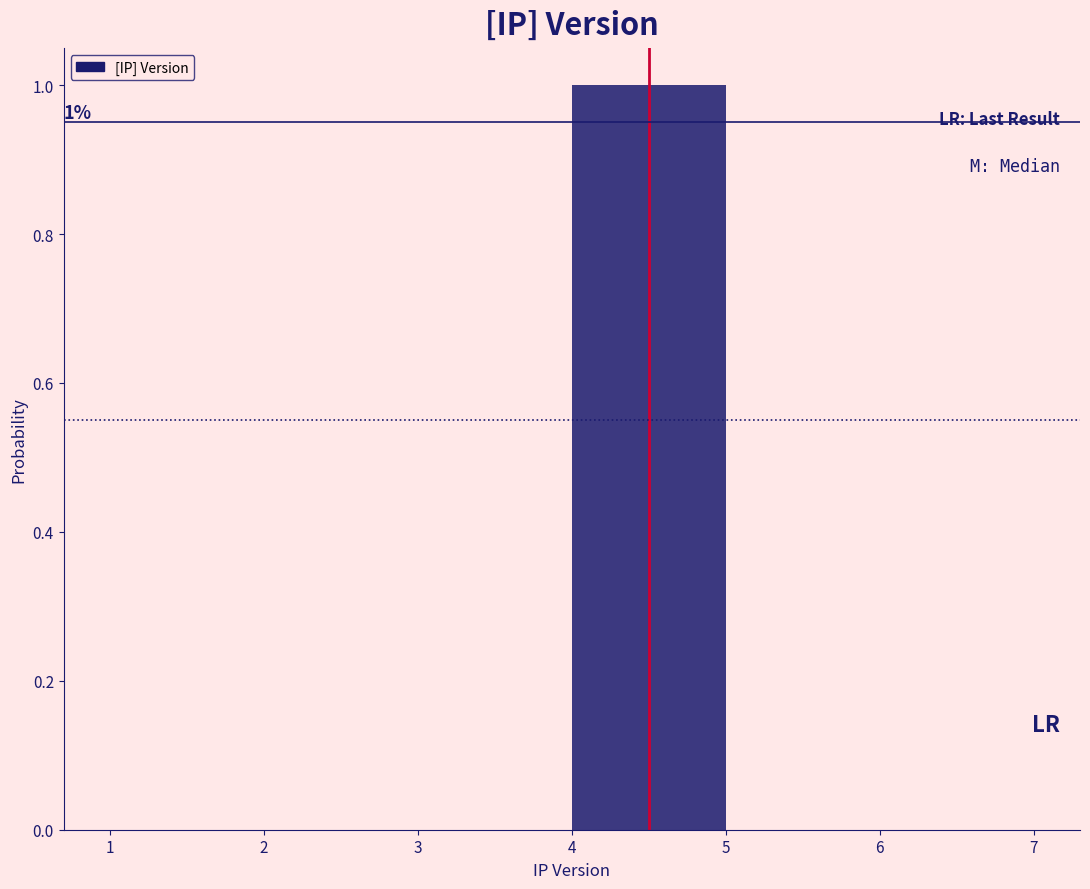

Over which range of the x-axis is the bar tallest?

4 to 5